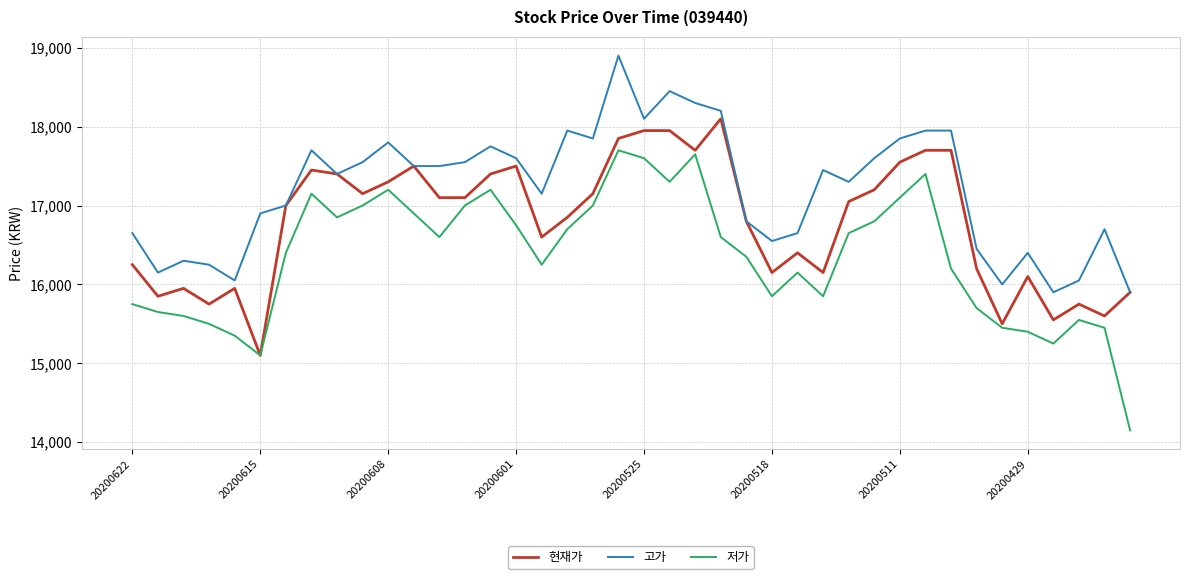

List the series in order of their peak value, lowest first.

저가, 현재가, 고가